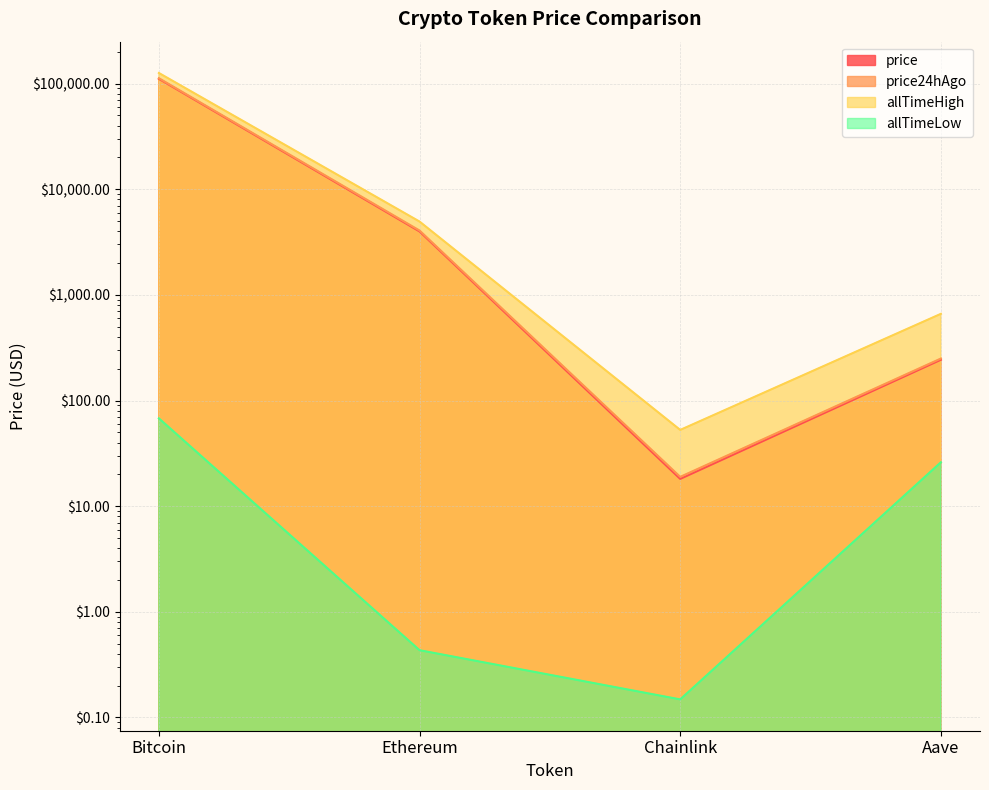

What is the total value across all series at Aave?

1180.8